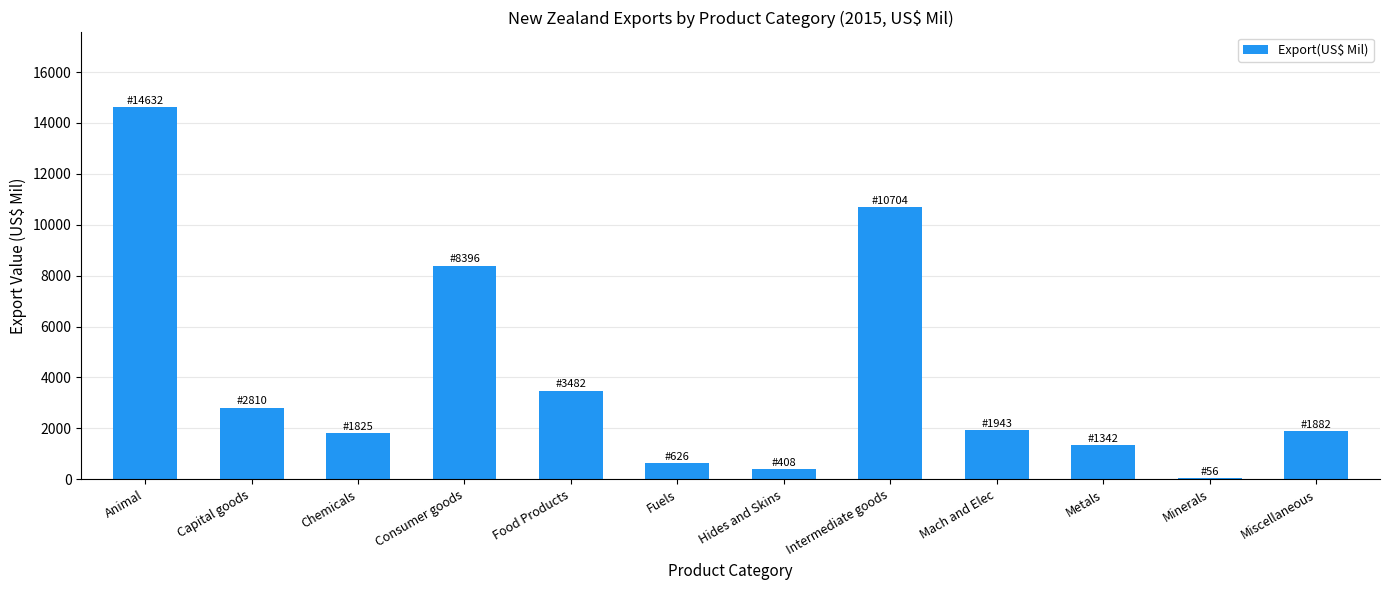

What is the label of the 7th bar from the left?

Hides and Skins